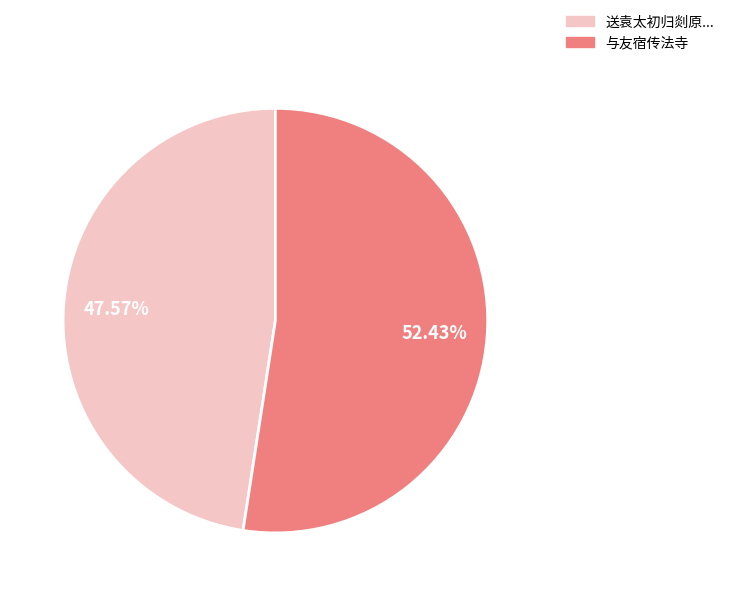

How many segments does this pie chart have?

2